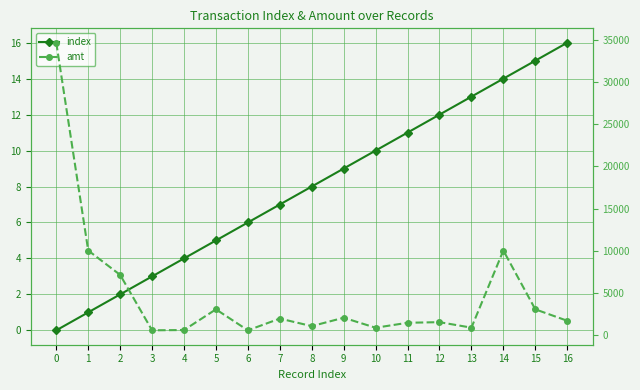

What is the difference between the amt values at 13 and 12?

654.0